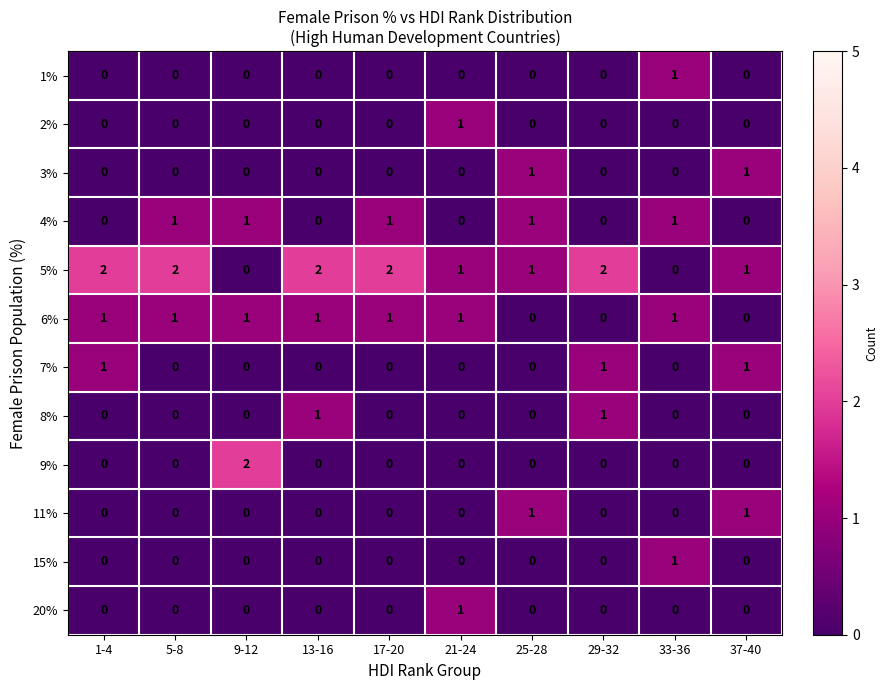

Which series has the largest total across all categories?

5%